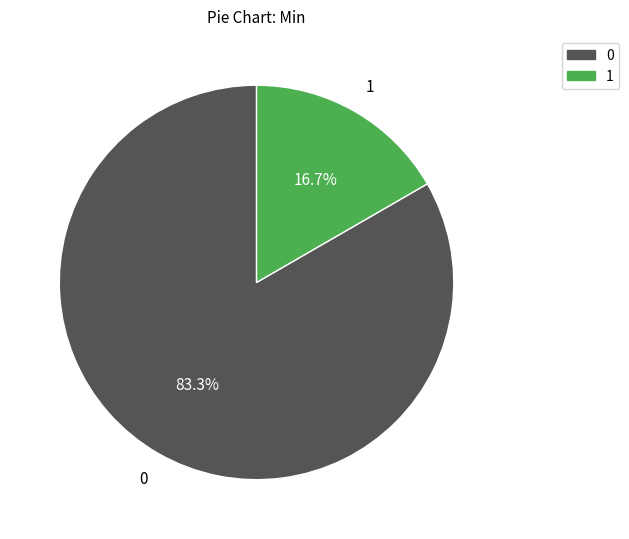

How many segments does this pie chart have?

2